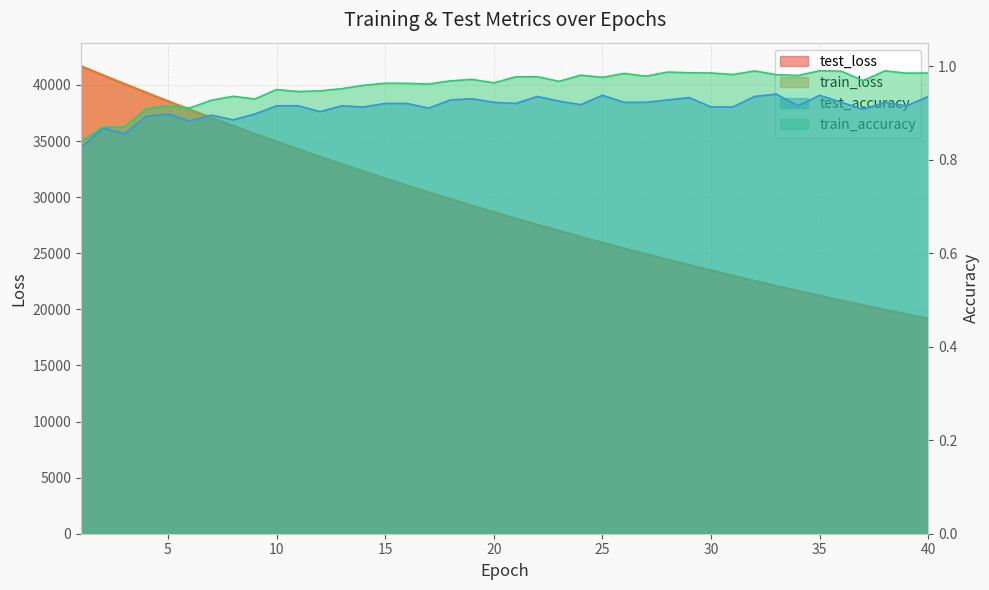

Reading left to right, what are all the values shown in this chart?

test_loss: 41685.9	40886.1	40102.1	39325.4	38565.2	37818.9	37083.6	36362.5	35653.5	34956.0	34274.5	33604.4	32946.6	32301.3	31667.1	31045.5	30436.2	29837.0	29249.9	28674.1	28108.3	27553.0	27009.6	26474.7	25950.4	25436.1	24931.9	24436.5	23950.6	23474.4	23006.7	22547.5	22097.9	21656.7	21222.7	20797.6	20381.2	19971.5	19570.0	19176.5
train_loss: 41684.3	40884.0	40099.4	39323.5	38563.0	37815.8	37080.5	36358.7	35650.5	34954.2	34272.0	33601.8	32944.0	32298.6	31665.1	31043.6	30433.9	29835.1	29247.8	28671.8	28106.2	27551.4	27007.3	26473.0	25948.8	25434.5	24930.0	24434.8	23949.1	23472.5	23004.9	22546.2	22096.2	21654.6	21221.3	20796.2	20379.4	19970.1	19568.8	19175.1
test_accuracy: 0.8	0.9	0.9	0.9	0.9	0.9	0.9	0.9	0.9	0.9	0.9	0.9	0.9	0.9	0.9	0.9	0.9	0.9	0.9	0.9	0.9	0.9	0.9	0.9	0.9	0.9	0.9	0.9	0.9	0.9	0.9	0.9	0.9	0.9	0.9	0.9	0.9	0.9	0.9	0.9
train_accuracy: 0.8	0.9	0.9	0.9	0.9	0.9	0.9	0.9	0.9	0.9	0.9	0.9	1.0	1.0	1.0	1.0	1.0	1.0	1.0	1.0	1.0	1.0	1.0	1.0	1.0	1.0	1.0	1.0	1.0	1.0	1.0	1.0	1.0	1.0	1.0	1.0	1.0	1.0	1.0	1.0